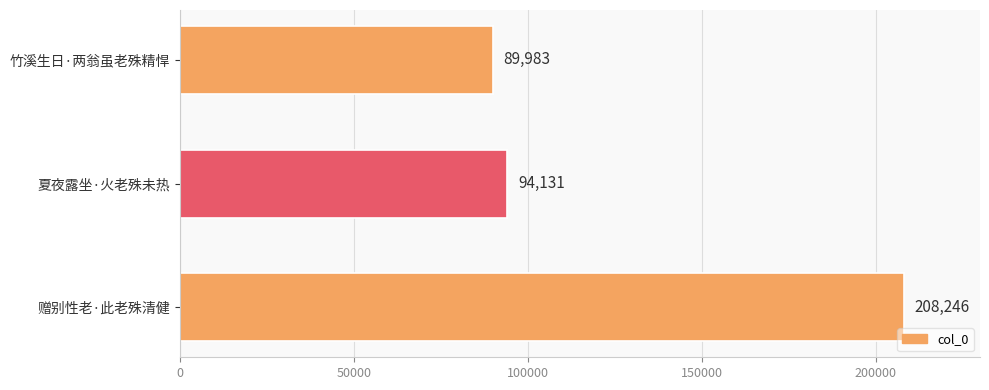

What is the ratio of the value at 竹溪生日·两翁虽老殊精悍 to the value at 夏夜露坐·火老殊未热?

1.0